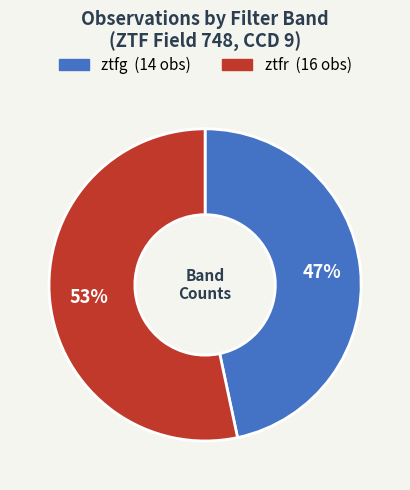

Is the sum of ztfg and ztfr greater than half?

Yes